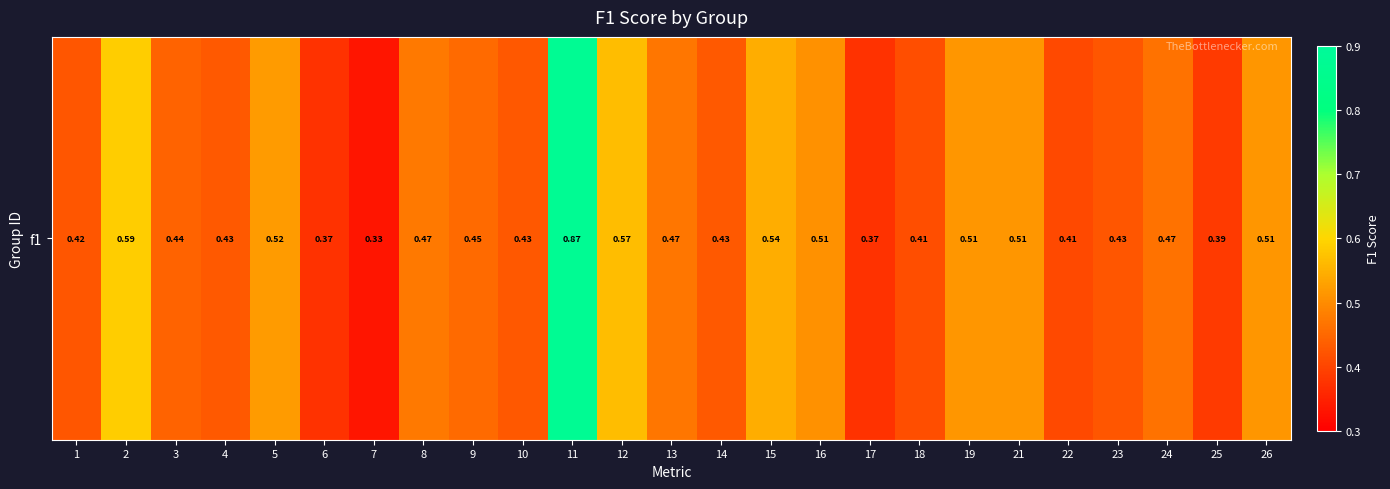

Rank the categories by value from lowest to highest.

7, 17, 6, 25, 22, 18, 1, 23, 10, 14, 4, 3, 9, 24, 13, 8, 16, 21, 26, 19, 5, 15, 12, 2, 11